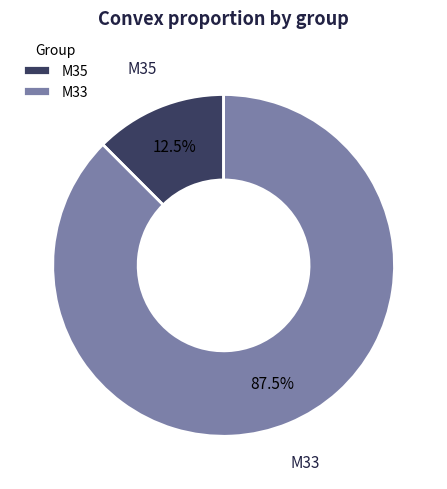

Which category has the smallest portion of the pie?

M35